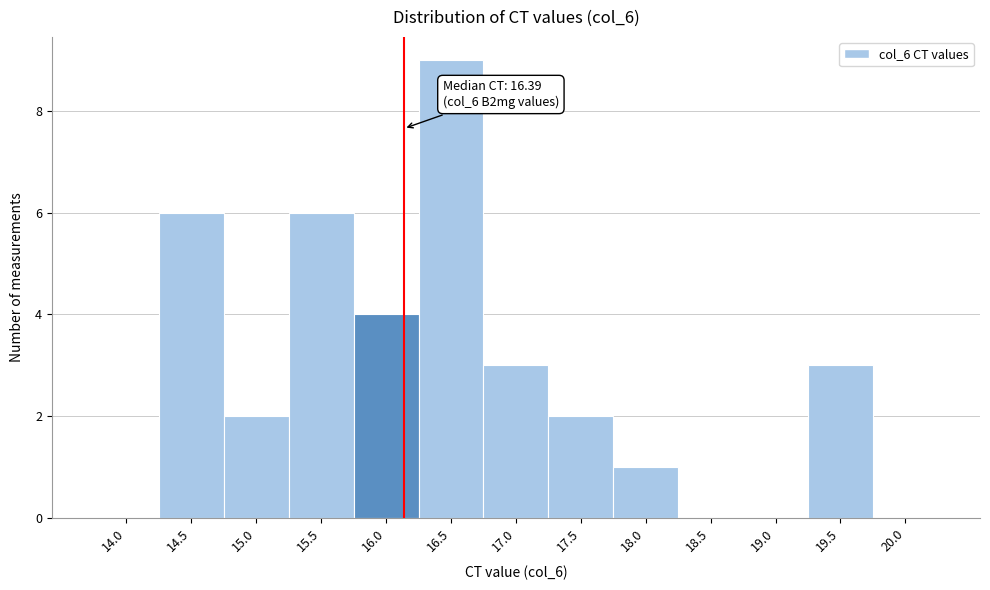

Reading left to right, list all the values displayed in this chart.

14.0=0	14.5=6	15.0=2	15.5=6	16.0=4	16.5=9	17.0=3	17.5=2	18.0=1	18.5=0	19.0=0	19.5=3	20.0=0